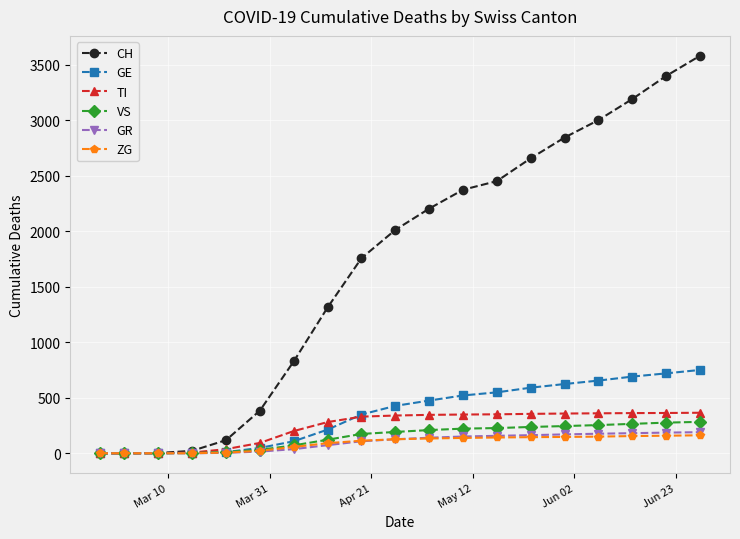

Which series has the widest spread of values?

CH